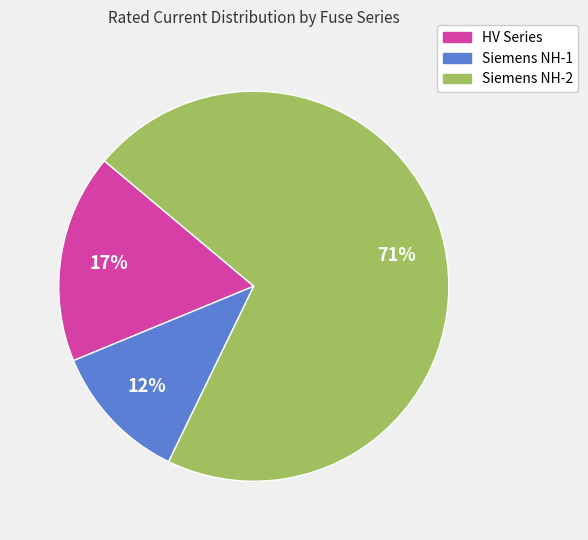

To the nearest percent, what is the average slice percentage?

33%